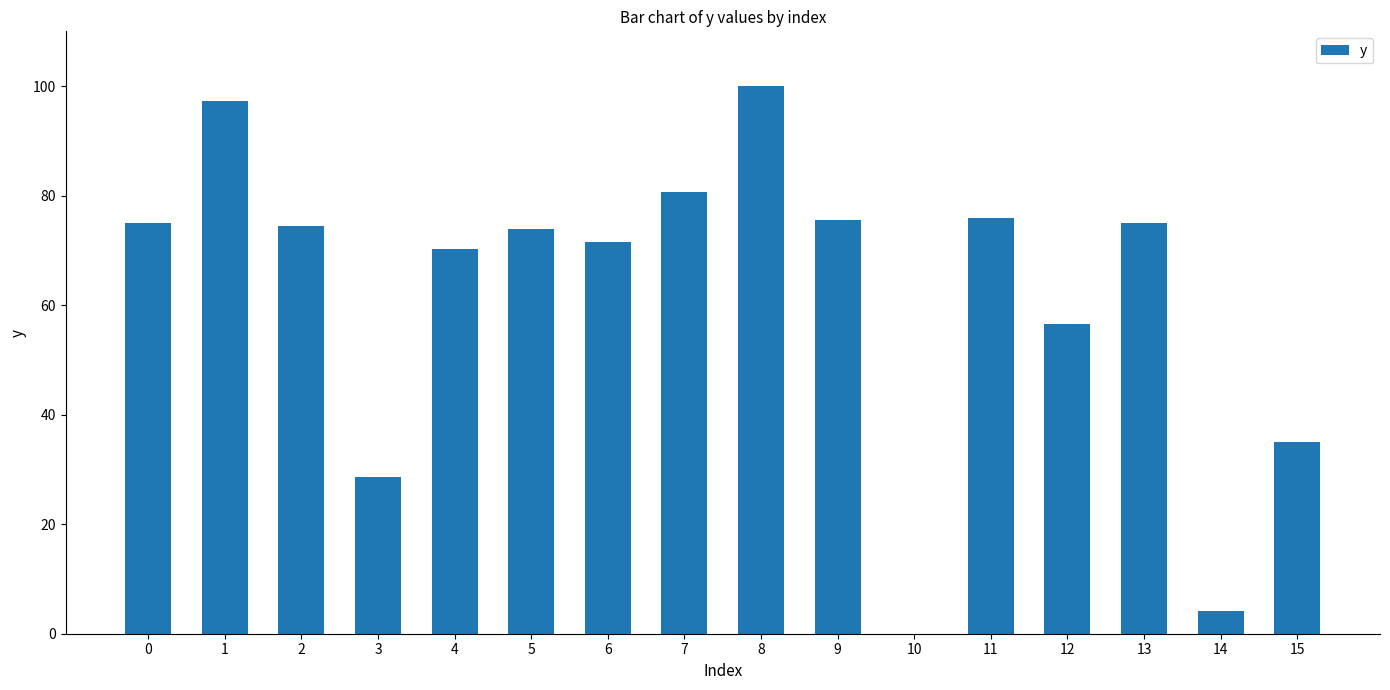

What is the sum of all values?

993.8